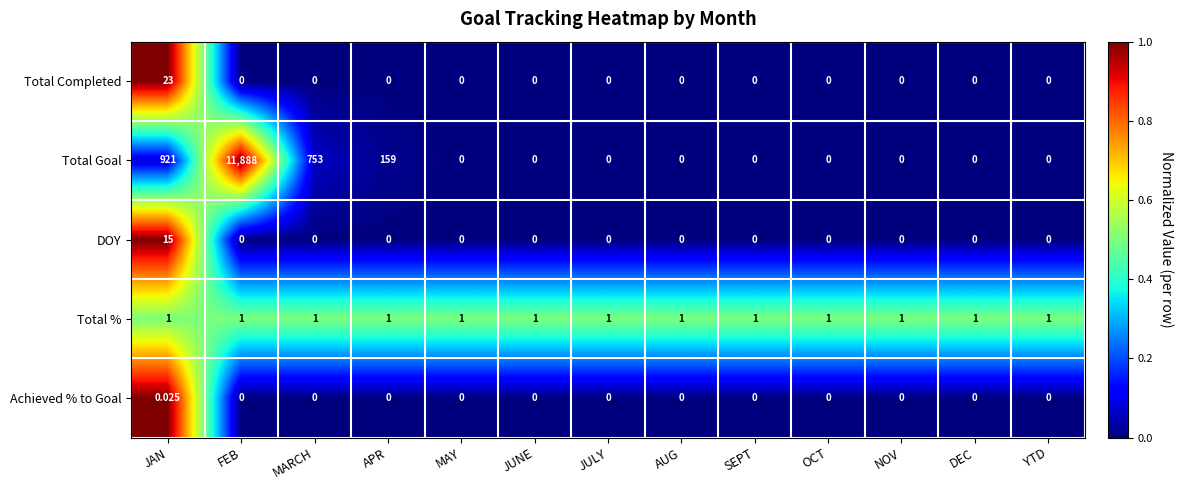

Which series changed the most between MARCH and JUNE?

Total Goal